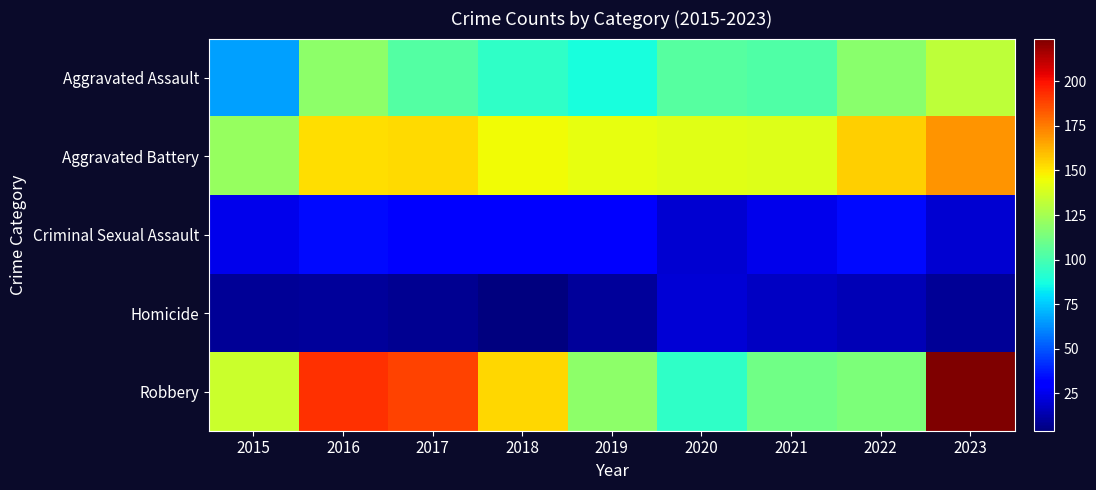

What is the maximum value shown in the chart?

224